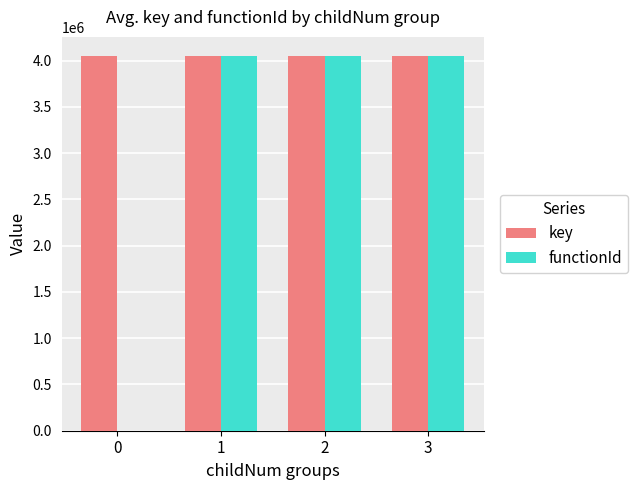

What is the greatest value displayed?

4054204